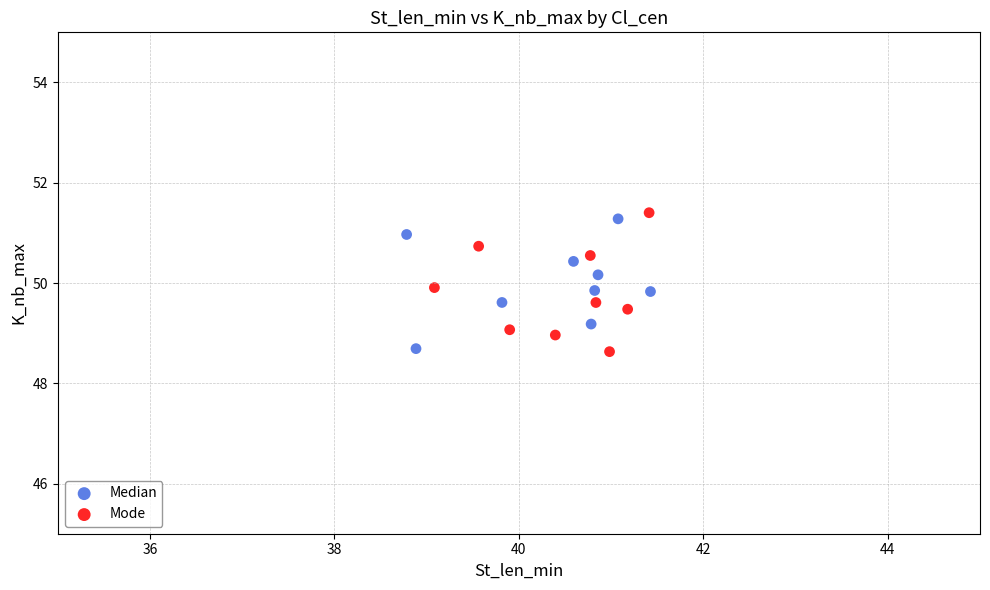

What are all the series names shown in the legend?

Median, Mode